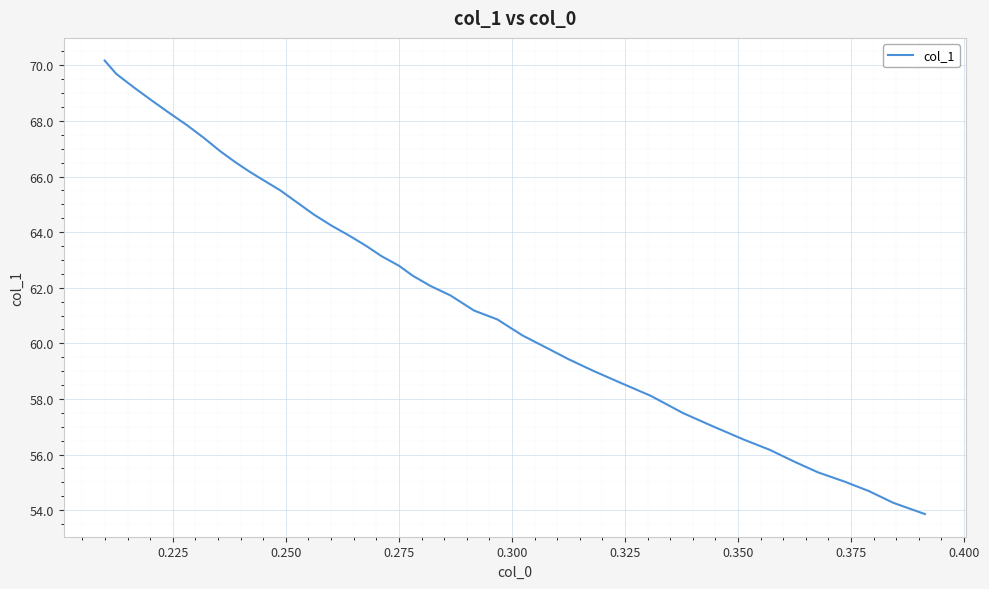

What is the minimum value shown in the chart?

53.9